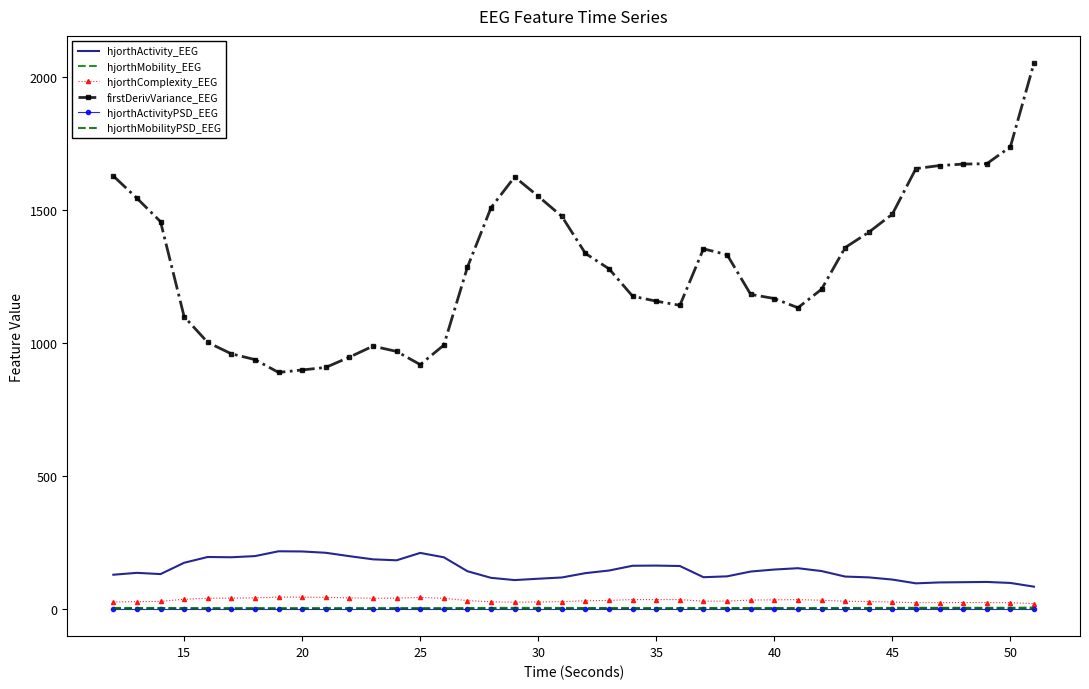

At which label does hjorthActivity_EEG first exceed 141?

15